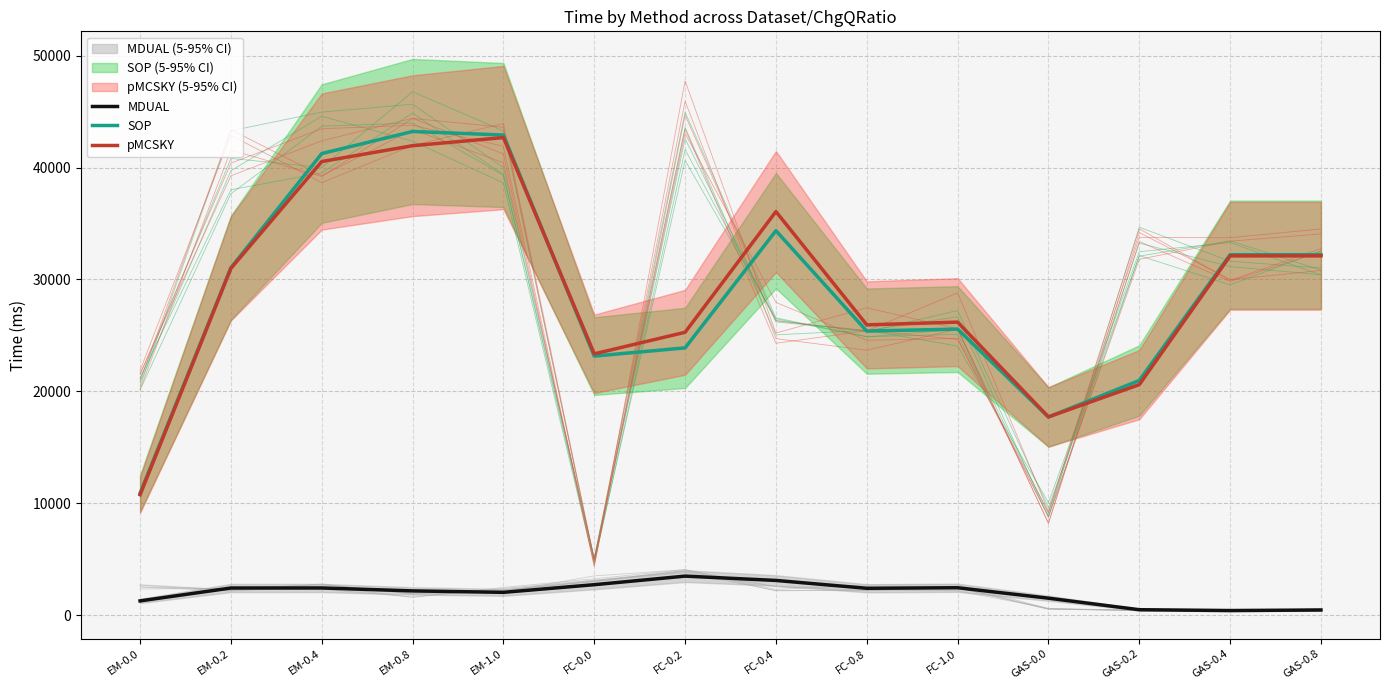

What is the greatest value displayed?

43217.3